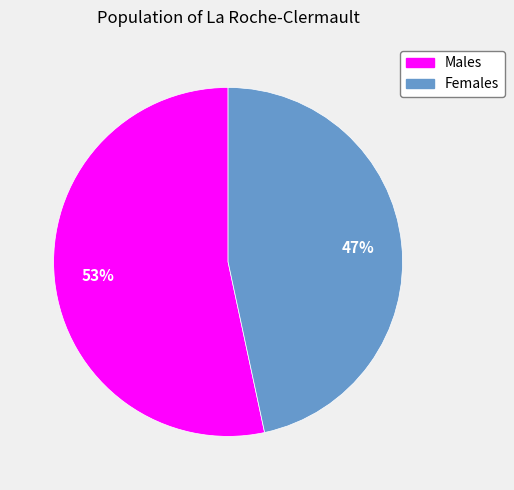

Does any single category account for the majority?

Yes